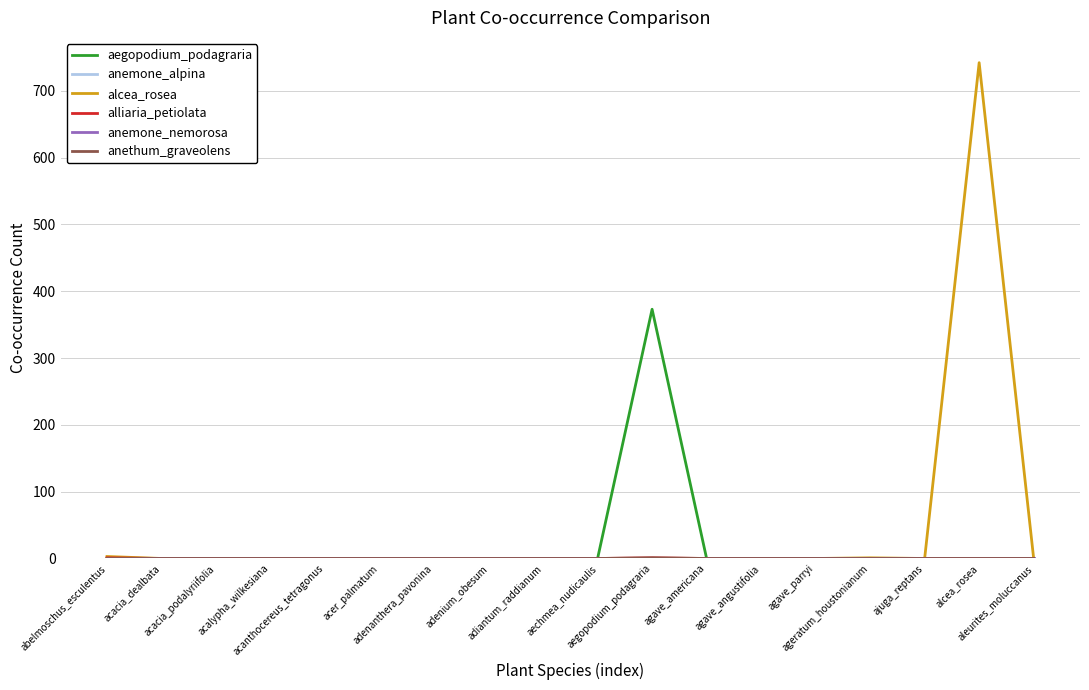

At which label is anethum_graveolens closest to 0?

abelmoschus_esculentus